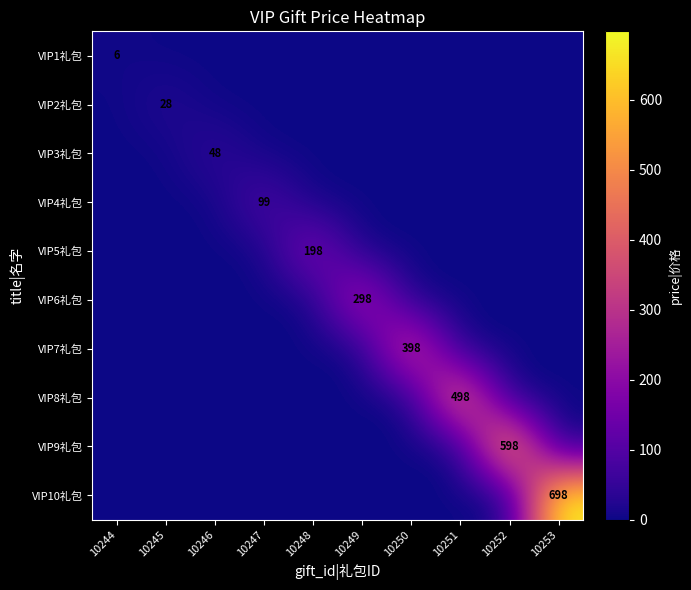

The value of VIP6礼包 at 10249 is 429. True or false?

False